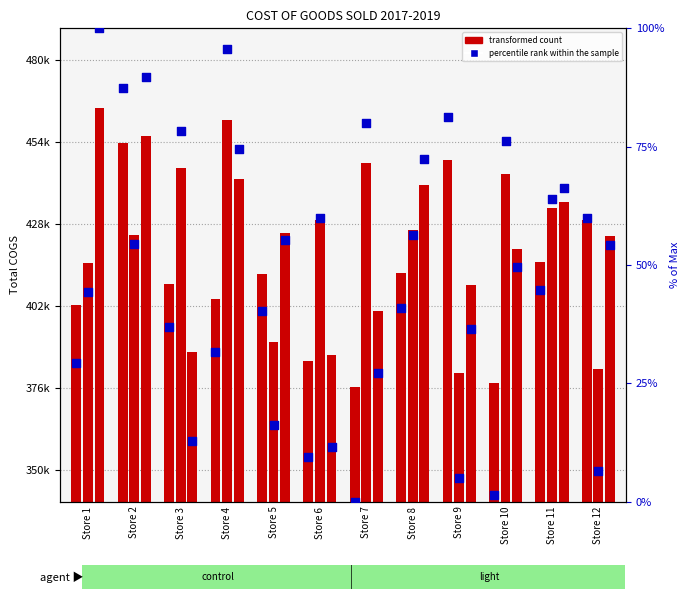

What is the change in value from Store 3 to Store 6?

-27.5